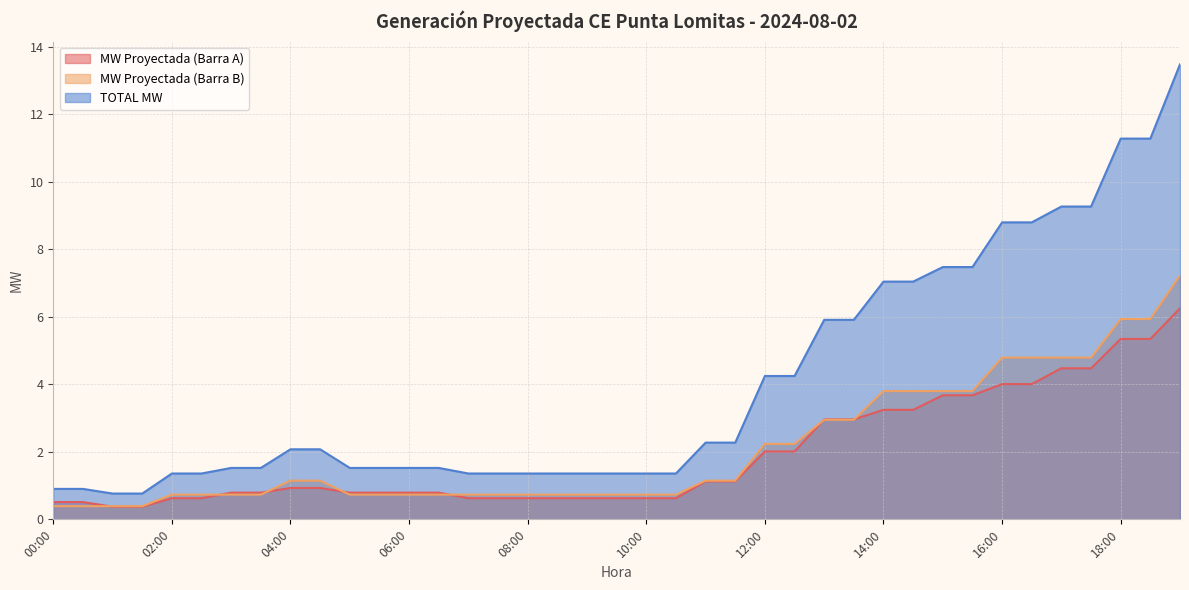

At which label does TOTAL MW reach its peak?

19:00